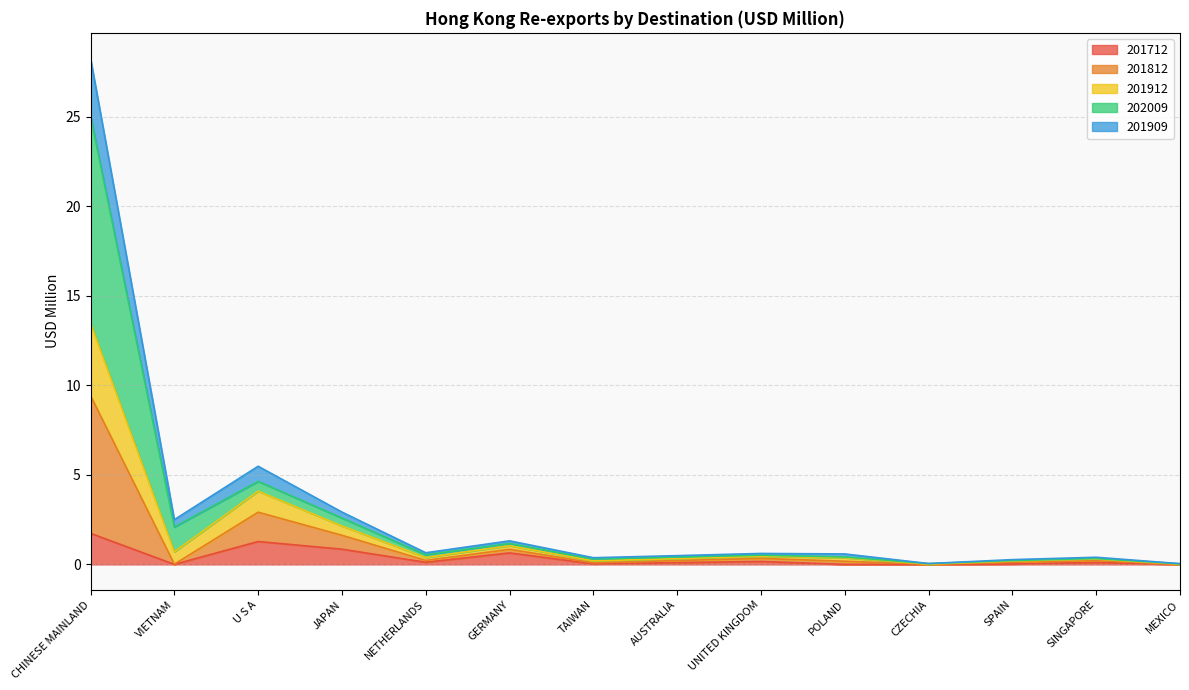

What is the highest value of the 201712 series?

1.7